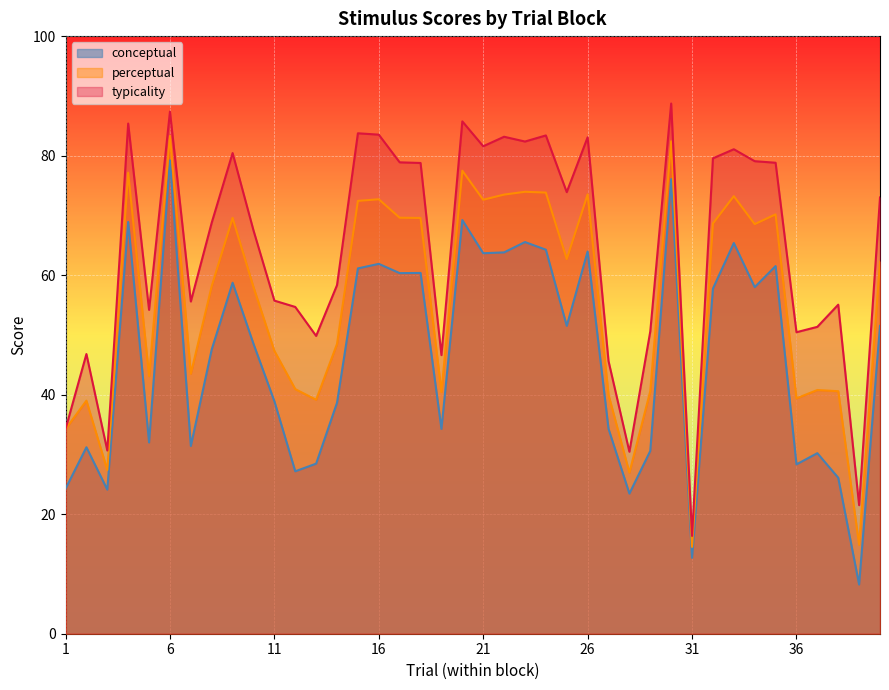

What is the difference between the second highest and second lowest values in the conceptual series?

63.4